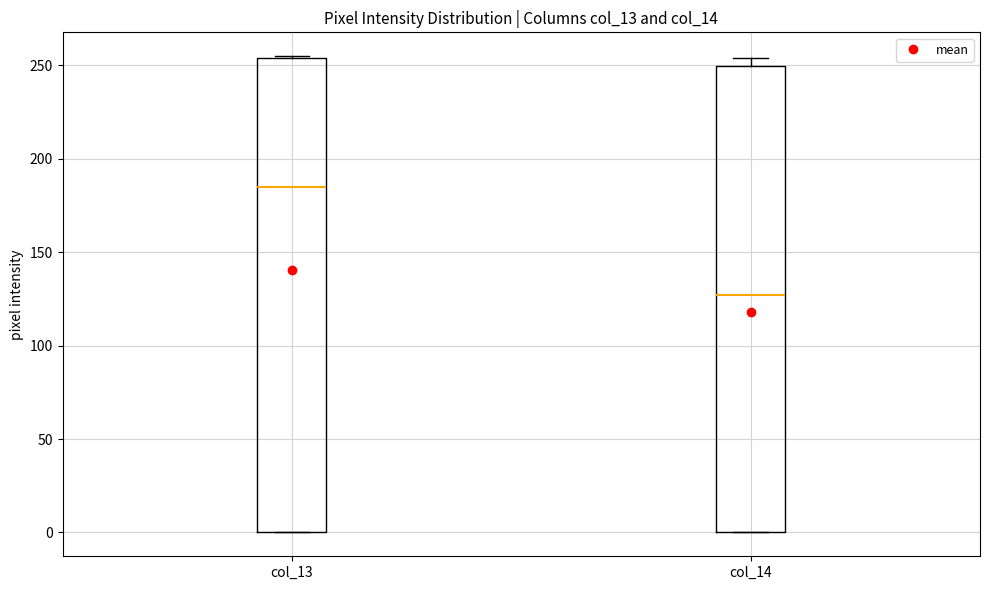

Where is the lower edge of the box for col_14 on the y-axis? The values are not printed on the chart, so give them approximately, as read against the axis.

0